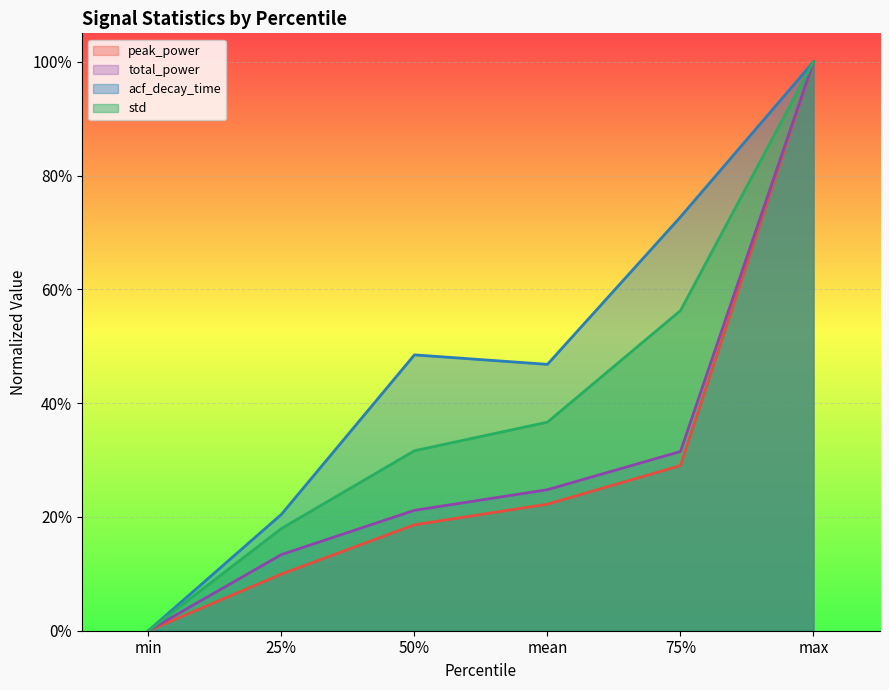

True or false: std and total_power cross at least once.

False